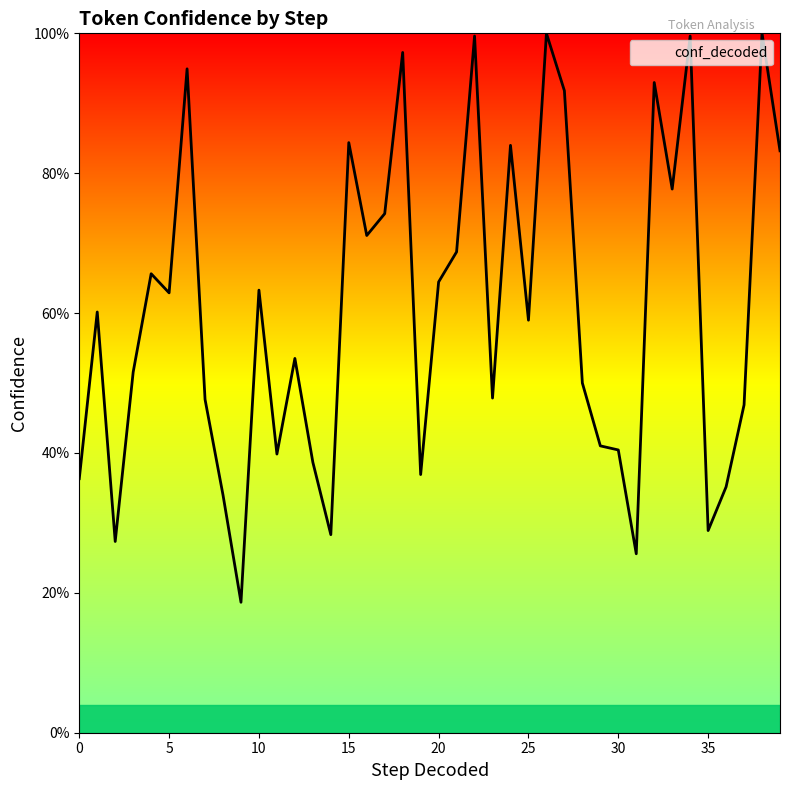

Rank the categories by value from highest to lowest.

26, 38, 22, 34, 18, 6, 32, 27, 15, 24, 39, 33, 17, 16, 21, 4, 20, 10, 5, 1, 25, 12, 3, 28, 23, 7, 37, 29, 30, 11, 13, 19, 0, 36, 8, 35, 14, 2, 31, 9